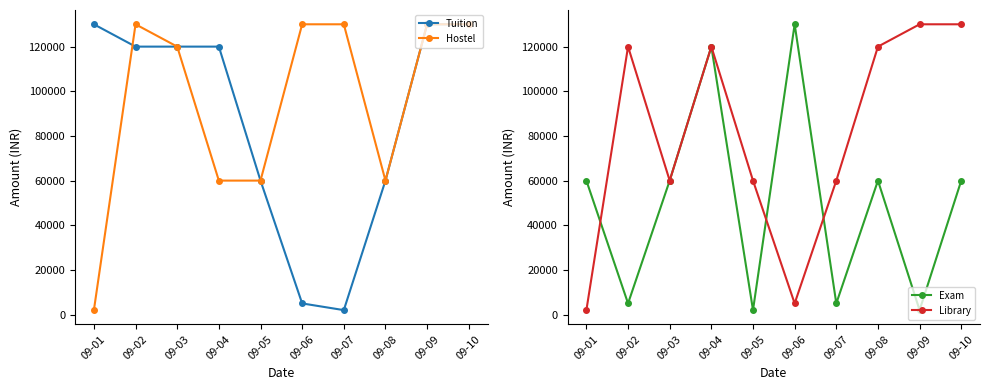

What is the sum of the Exam values at 09-04 and 09-06?

250000